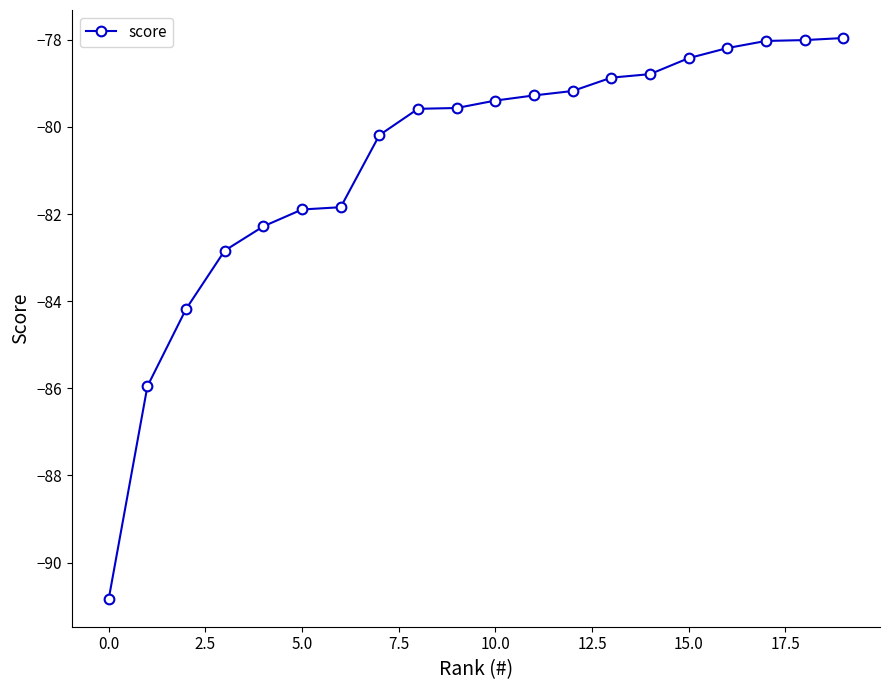

What is the maximum value shown in the chart?

-78.0